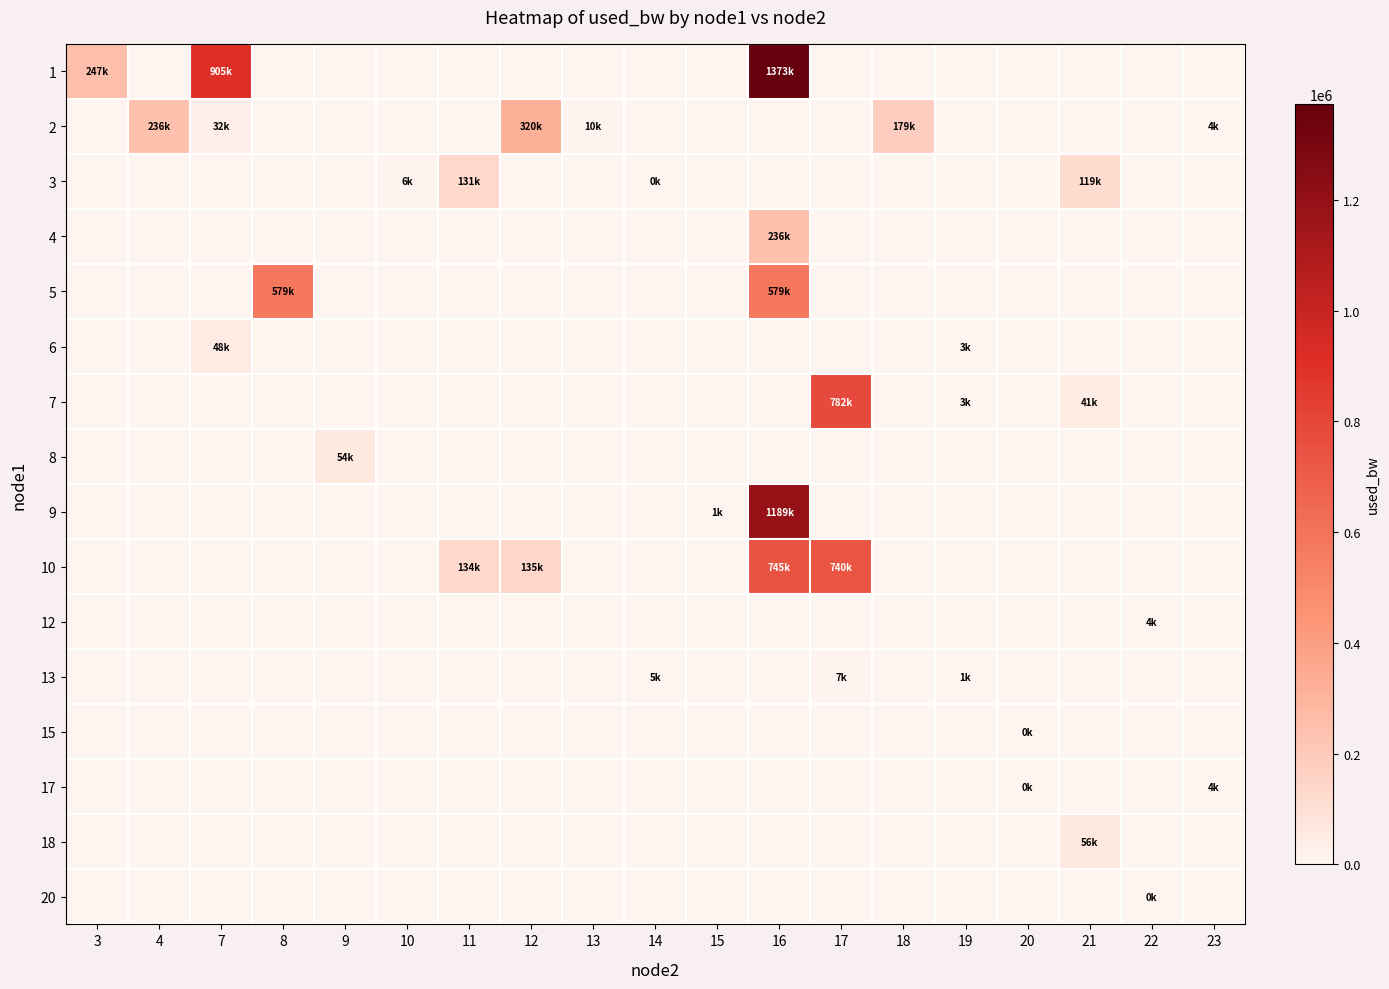

Which category has the highest value across all series?

16